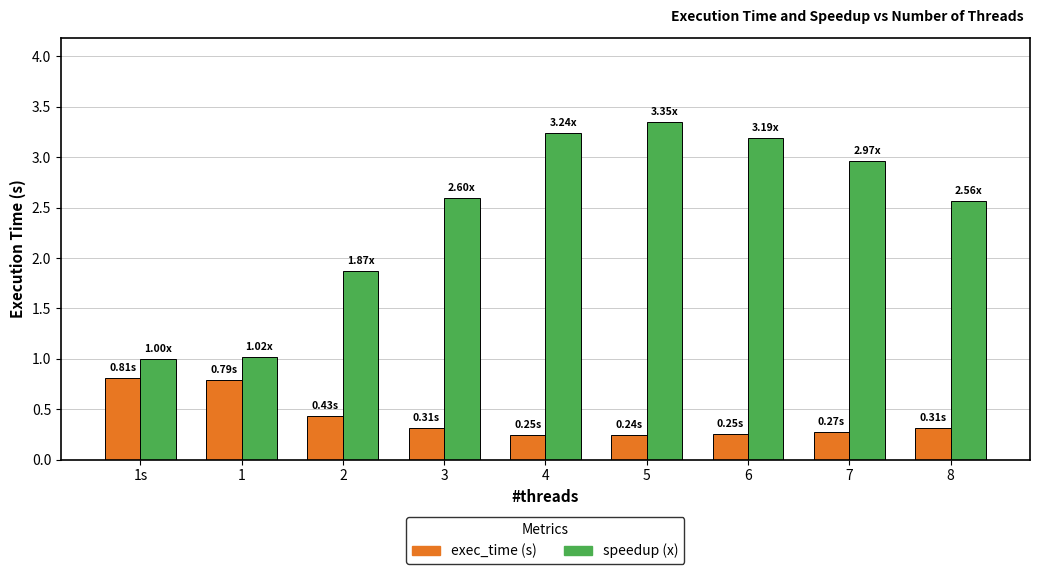

What is the label of the 7th bar from the left?

6